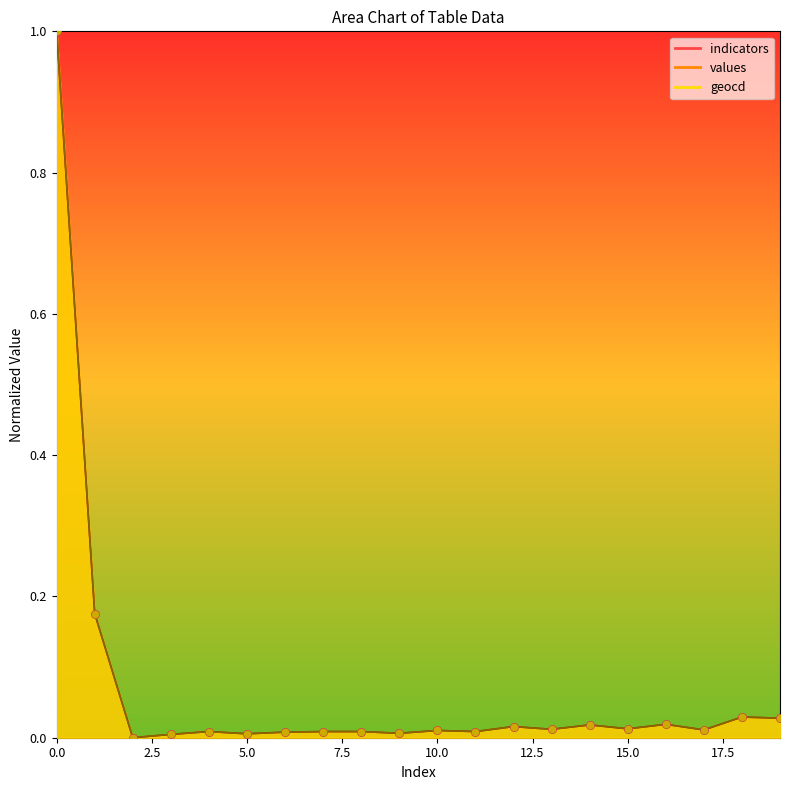

At how many categories does at least one series exceed 0?

19